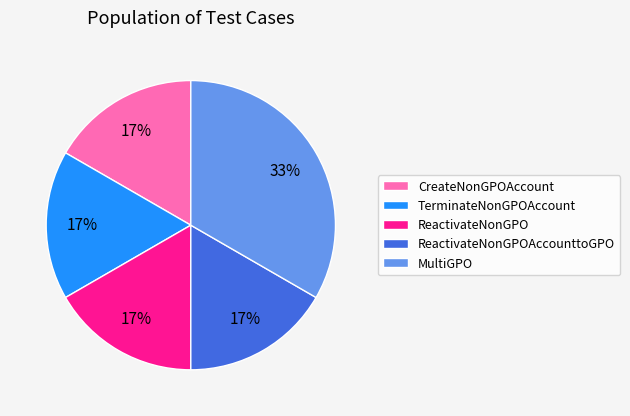

How many segments does this pie chart have?

5